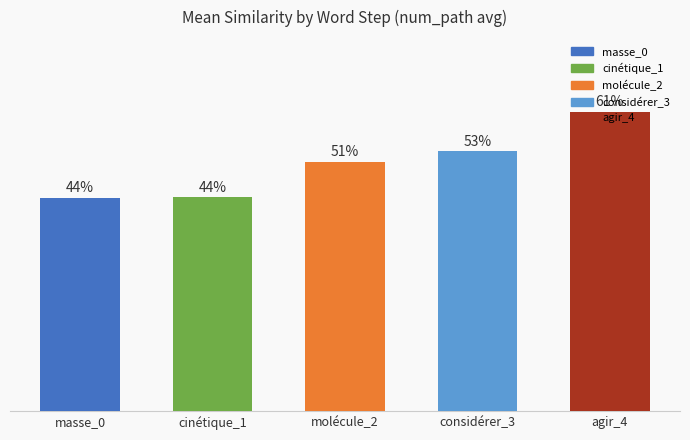

Does the chart contain any negative values?

No